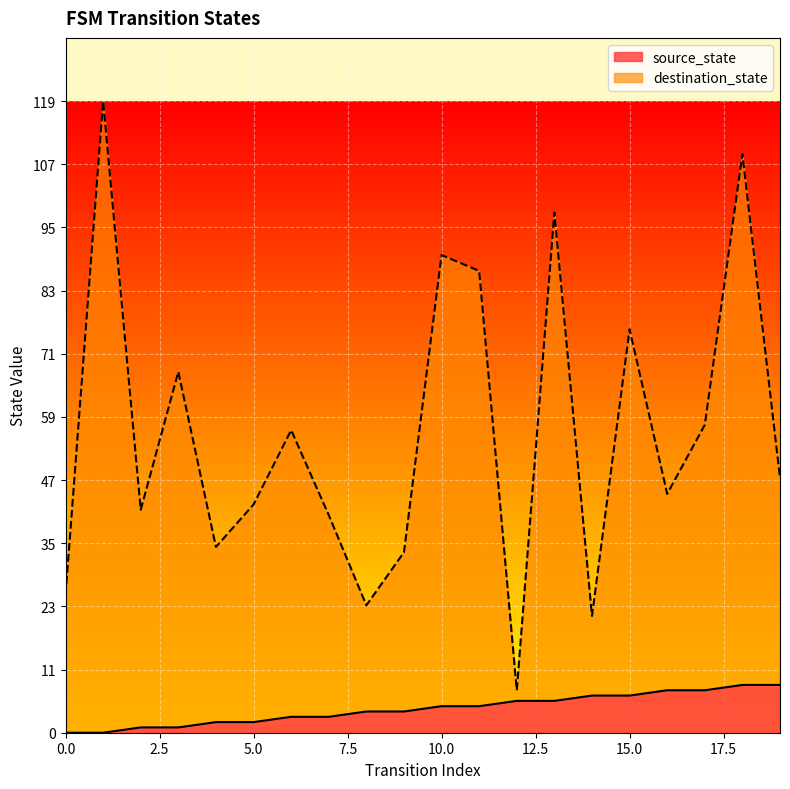

At which label does source_state first exceed 5?

12